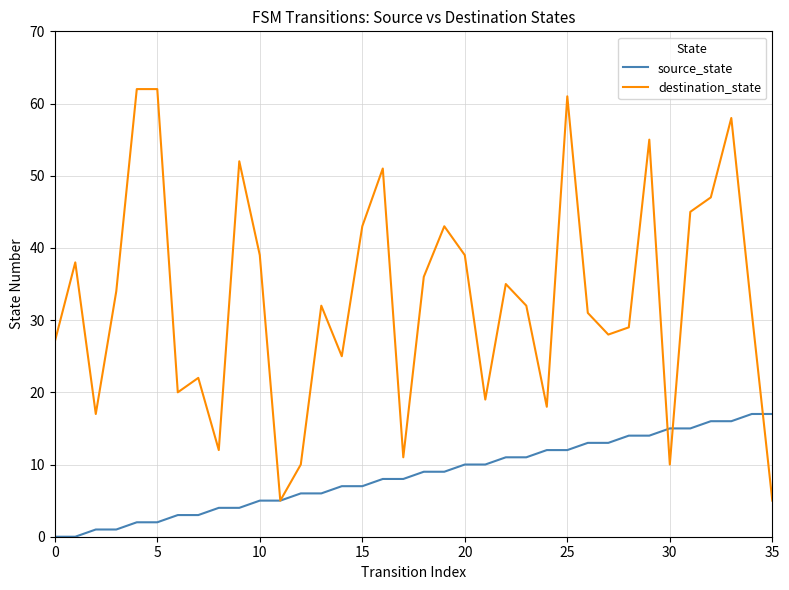

What is the difference between the maximum and minimum values in the destination_state series?

57